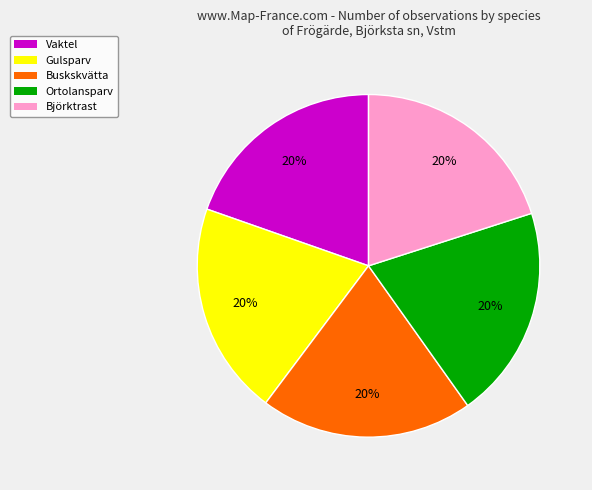

Is there any slice that represents more than half of the pie?

No